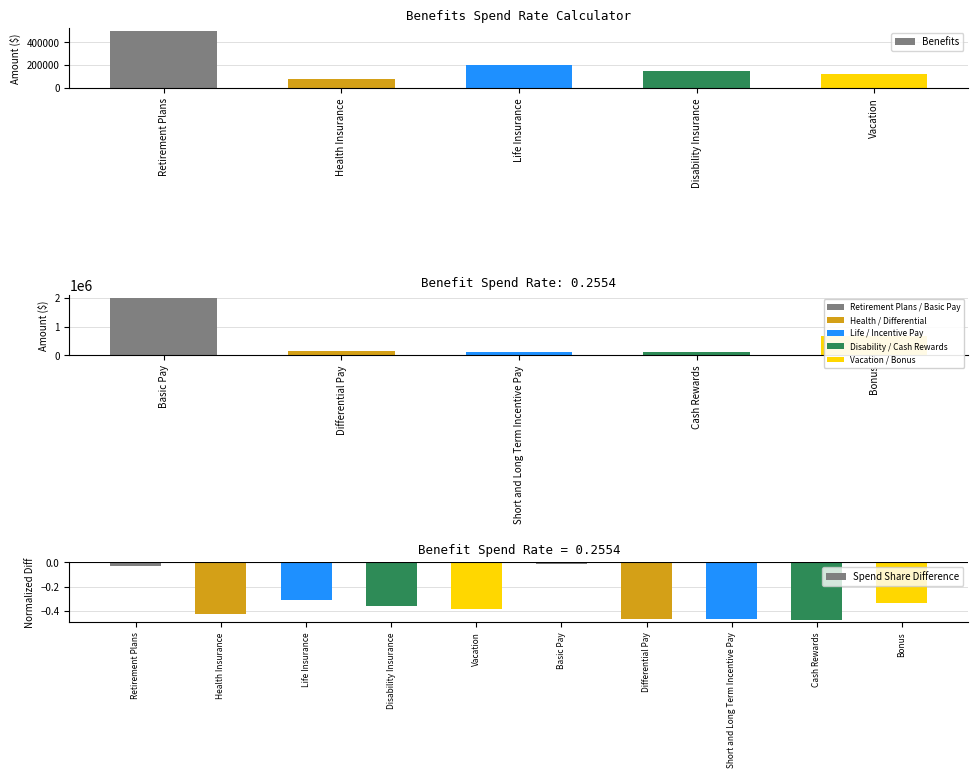

What is the highest value of the Benefits series?

500000